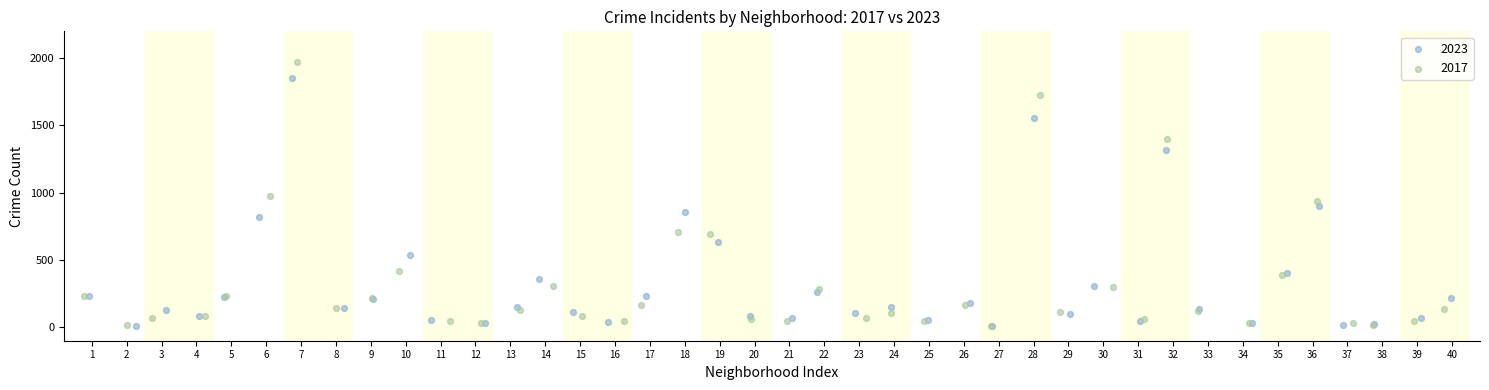

Which series has the widest spread of Y values?

2017